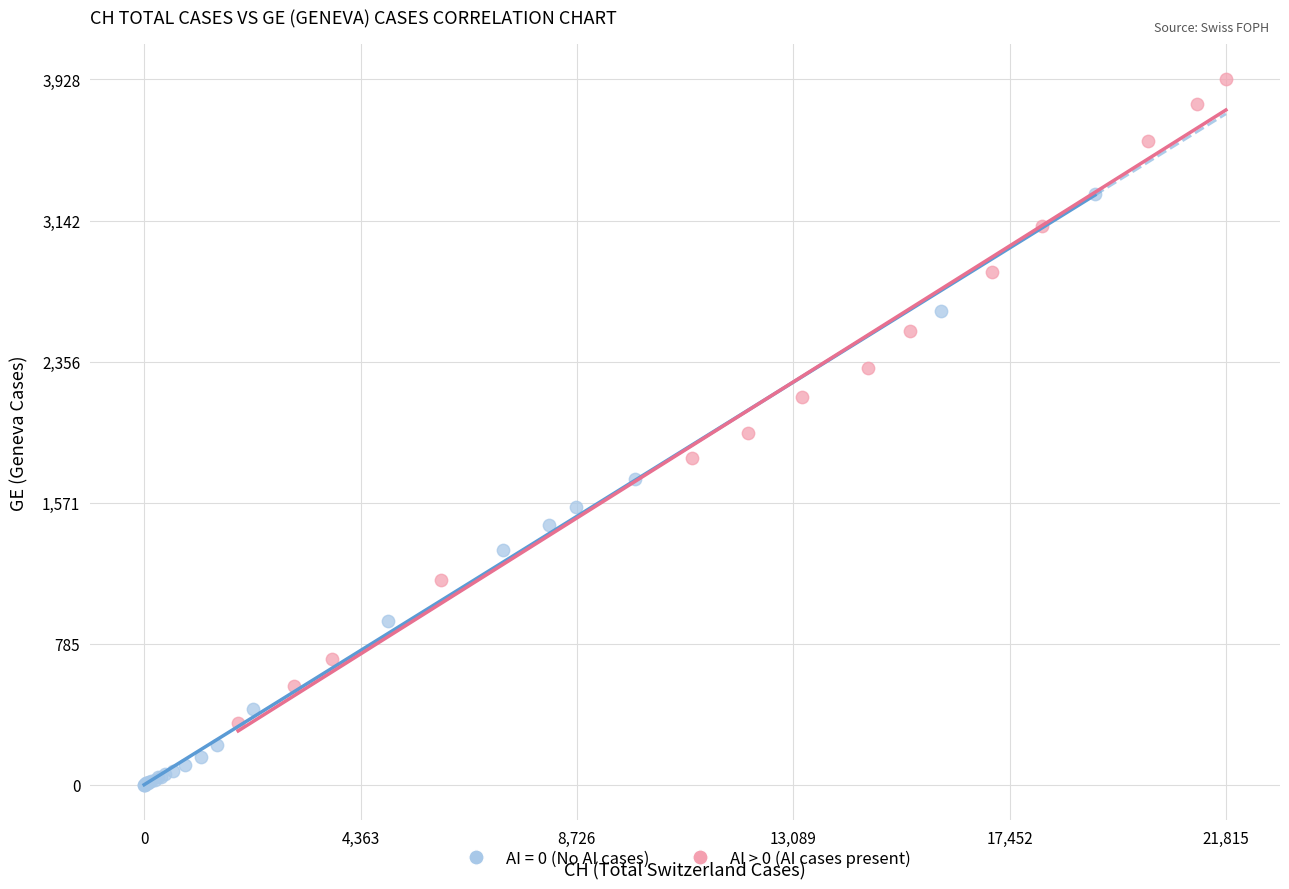

Which series contains the lowest Y value?

AI = 0 (No AI cases)